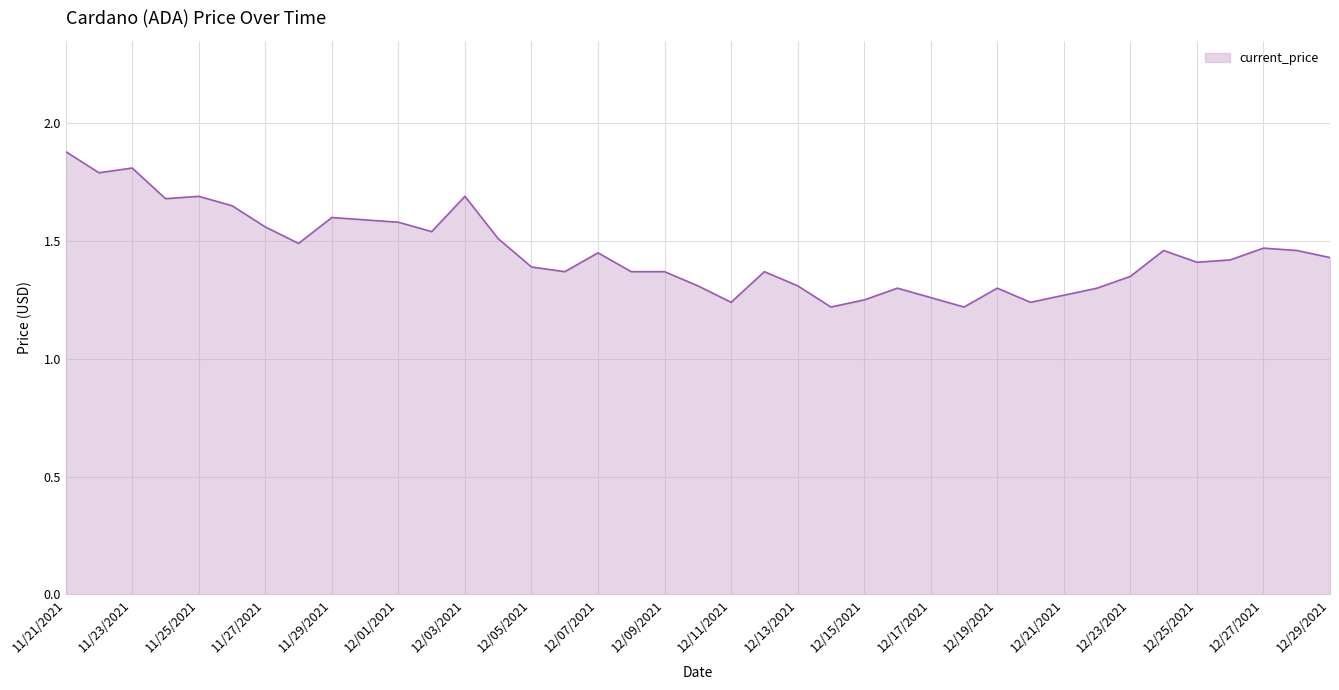

What is the difference between the maximum and minimum values?

0.7